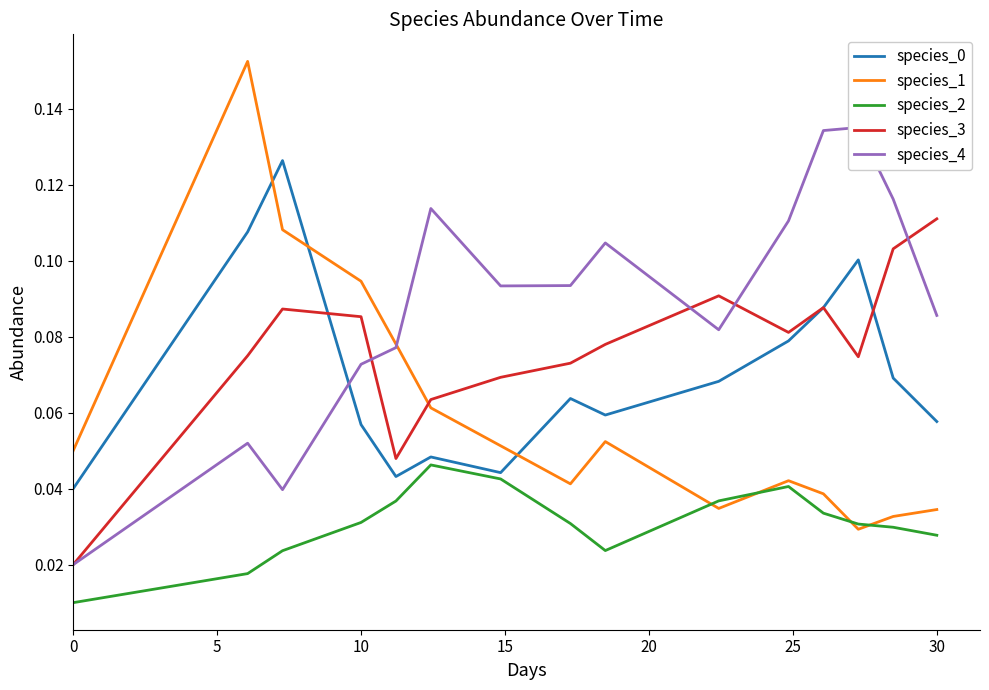

Reading left to right, what are all the values shown in this chart?

species_0: 0.0	0.1	0.1	0.1	0.0	0.0	0.0	0.1	0.1	0.1	0.1	0.1	0.1	0.1	0.1
species_1: 0.1	0.2	0.1	0.1	0.1	0.1	0.1	0.0	0.1	0.0	0.0	0.0	0.0	0.0	0.0
species_2: 0.0	0.0	0.0	0.0	0.0	0.0	0.0	0.0	0.0	0.0	0.0	0.0	0.0	0.0	0.0
species_3: 0.0	0.1	0.1	0.1	0.0	0.1	0.1	0.1	0.1	0.1	0.1	0.1	0.1	0.1	0.1
species_4: 0.0	0.1	0.0	0.1	0.1	0.1	0.1	0.1	0.1	0.1	0.1	0.1	0.1	0.1	0.1